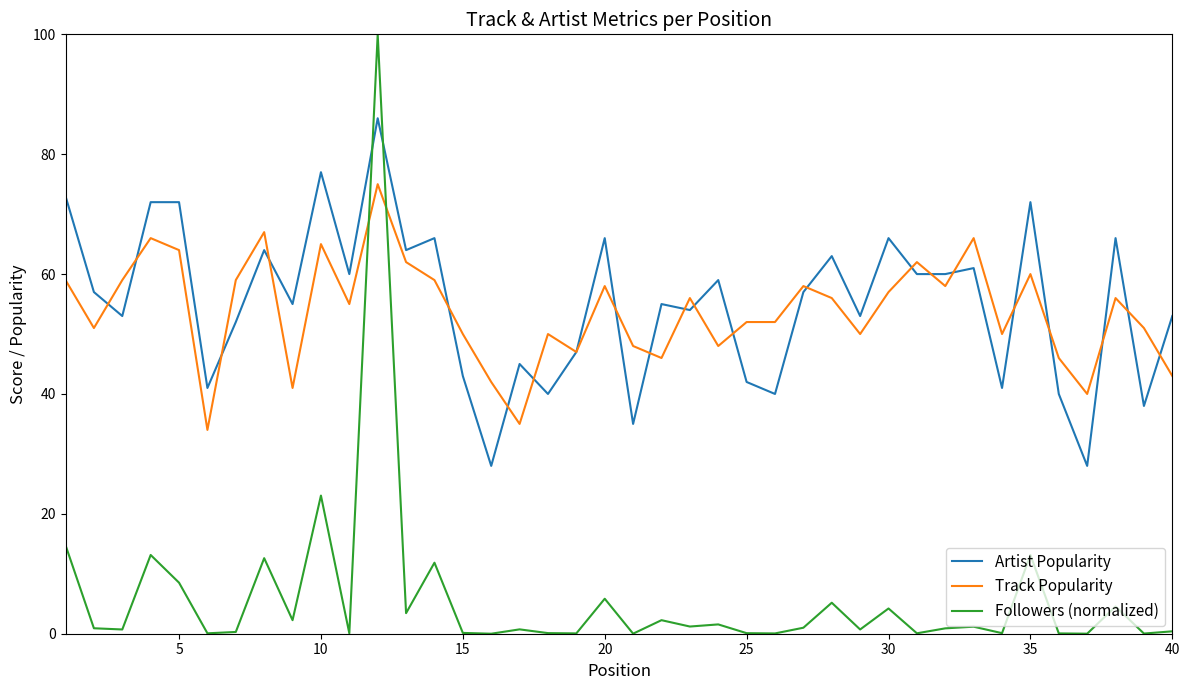

Which series has the widest spread of values?

Followers (normalized)